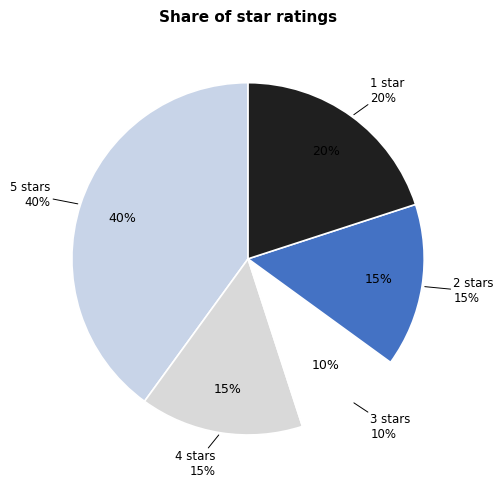

Is it true that 1.0 is 8% of the pie?

False